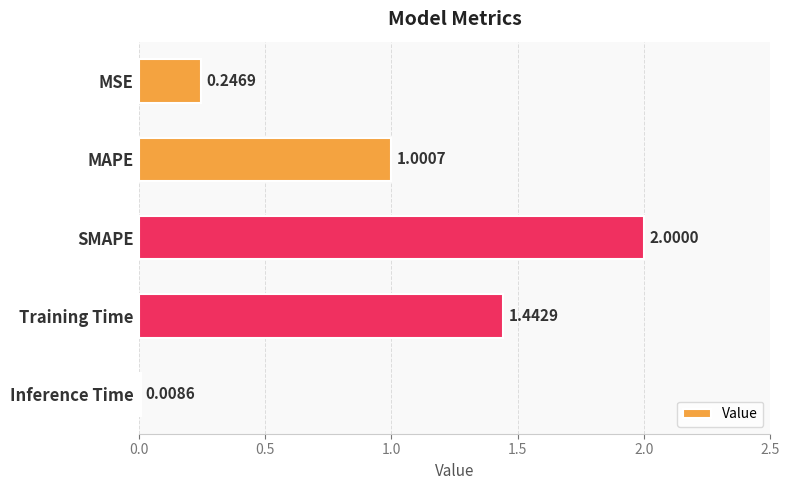

Where is the data nearest to the value 1?

MAPE